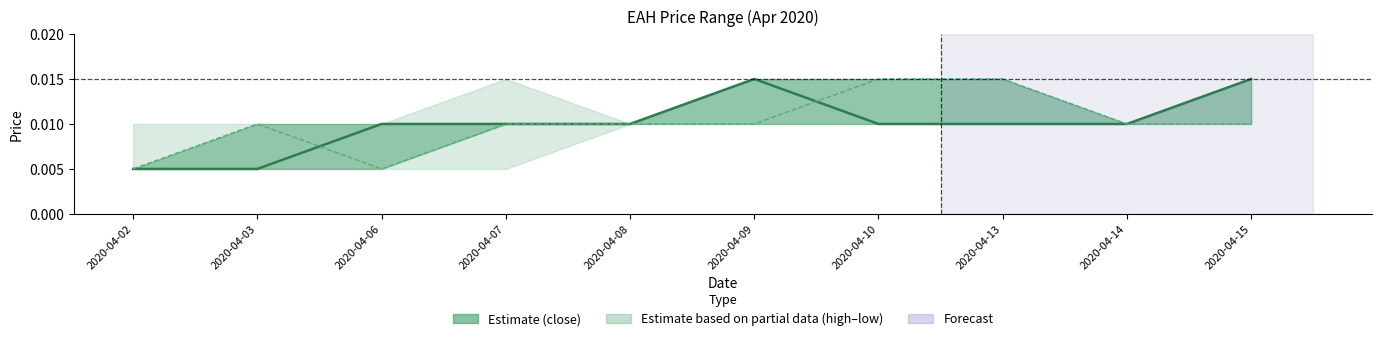

Is the value of close at 2020-04-08 greater than the value of open at 2020-04-10?

No